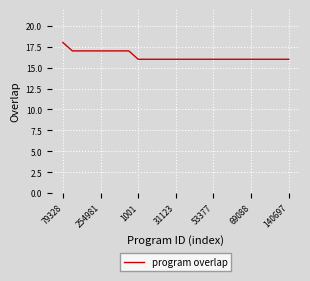

What is the smallest value displayed?

16